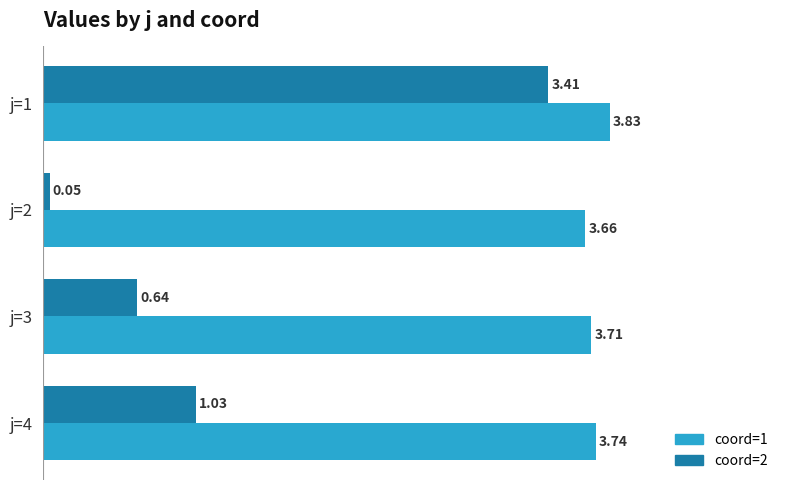

What is the total value across all series at j=3?

4.3